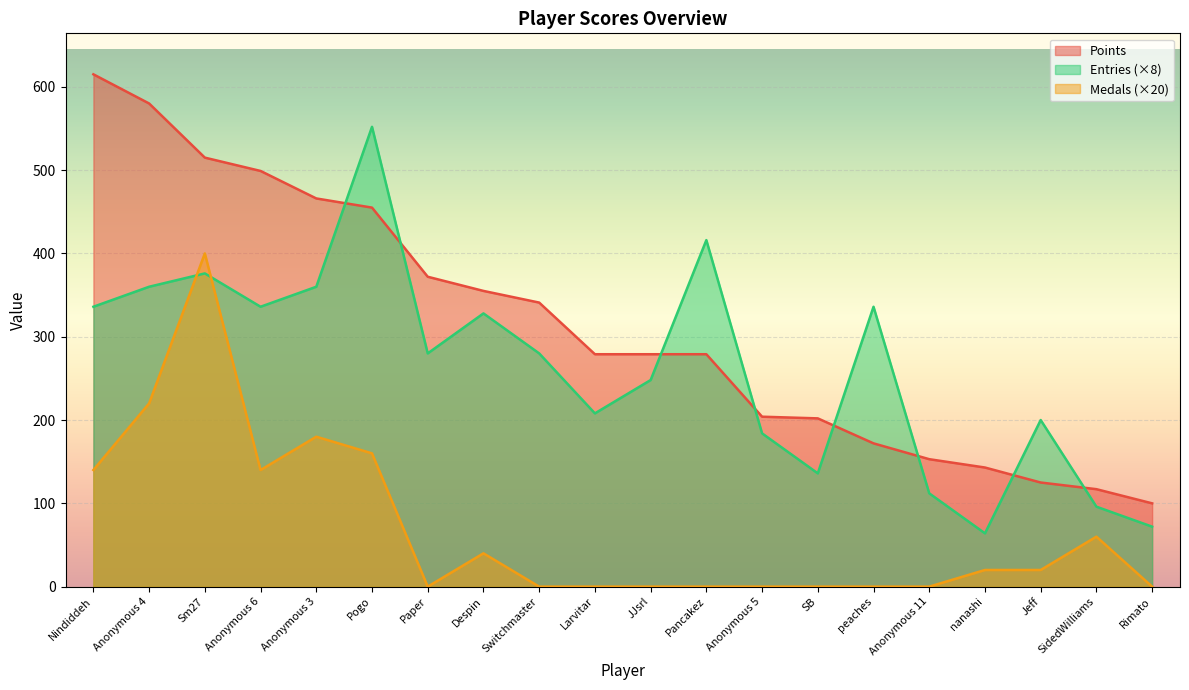

How many intersections are there between Entries and Medals?

2